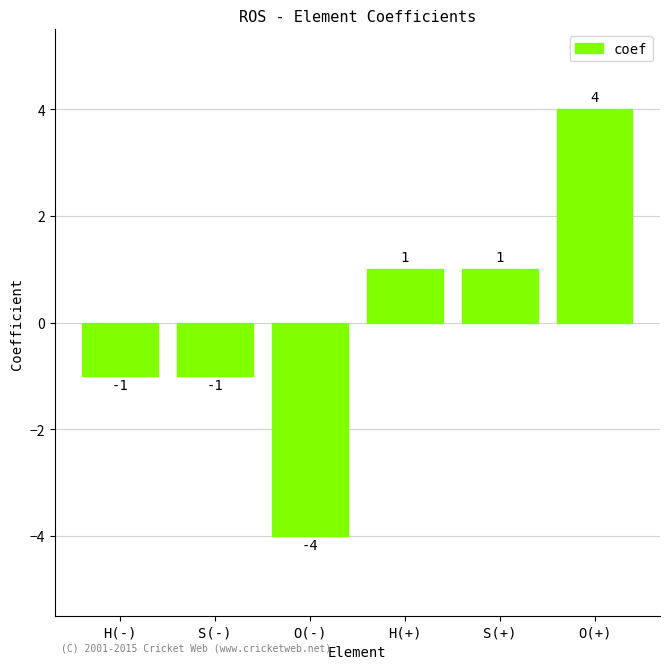

Reading left to right, extract all data points from this chart.

-1	-1	-4	1	1	4